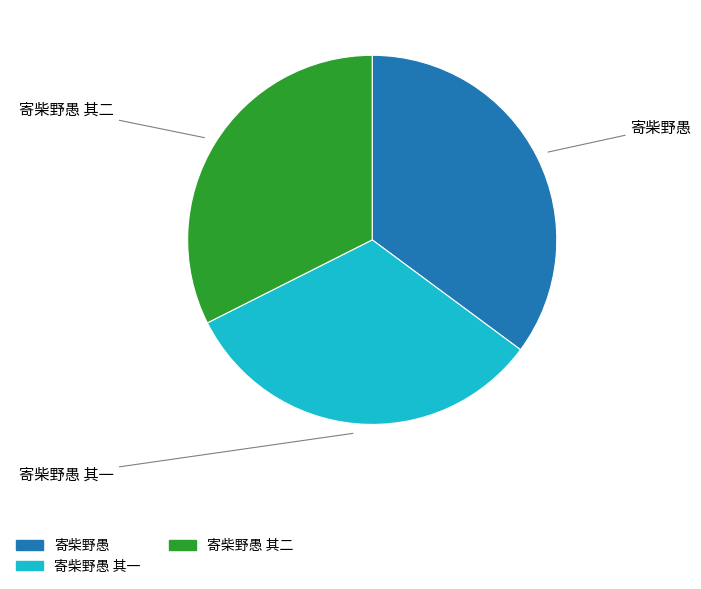

Approximately how many times larger is the value at 寄柴野愚 其一 compared to 寄柴野愚 其二?

1.0